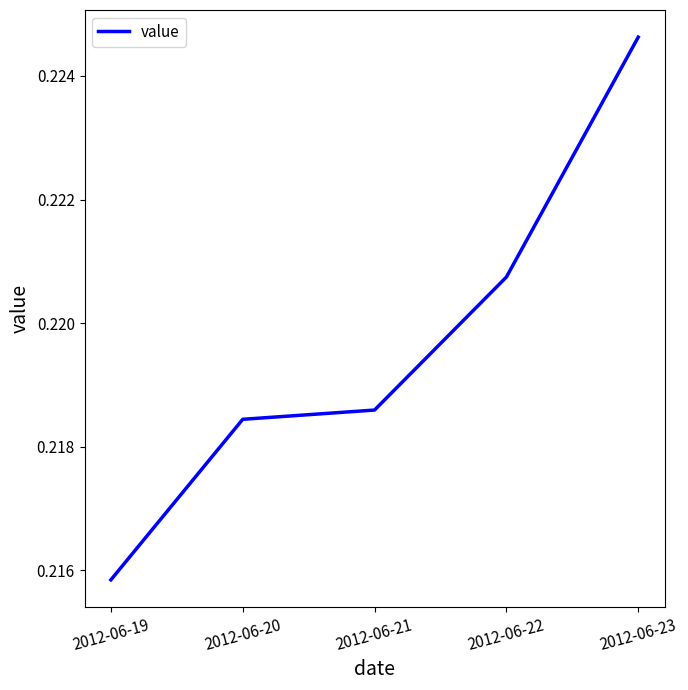

True or false: there are more than 0 points higher than both neighbors.

False